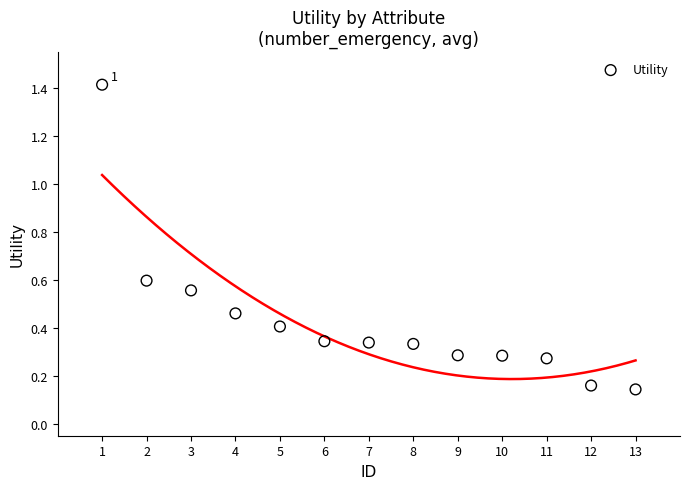

What is the range of X values (max minus min)?

12.0